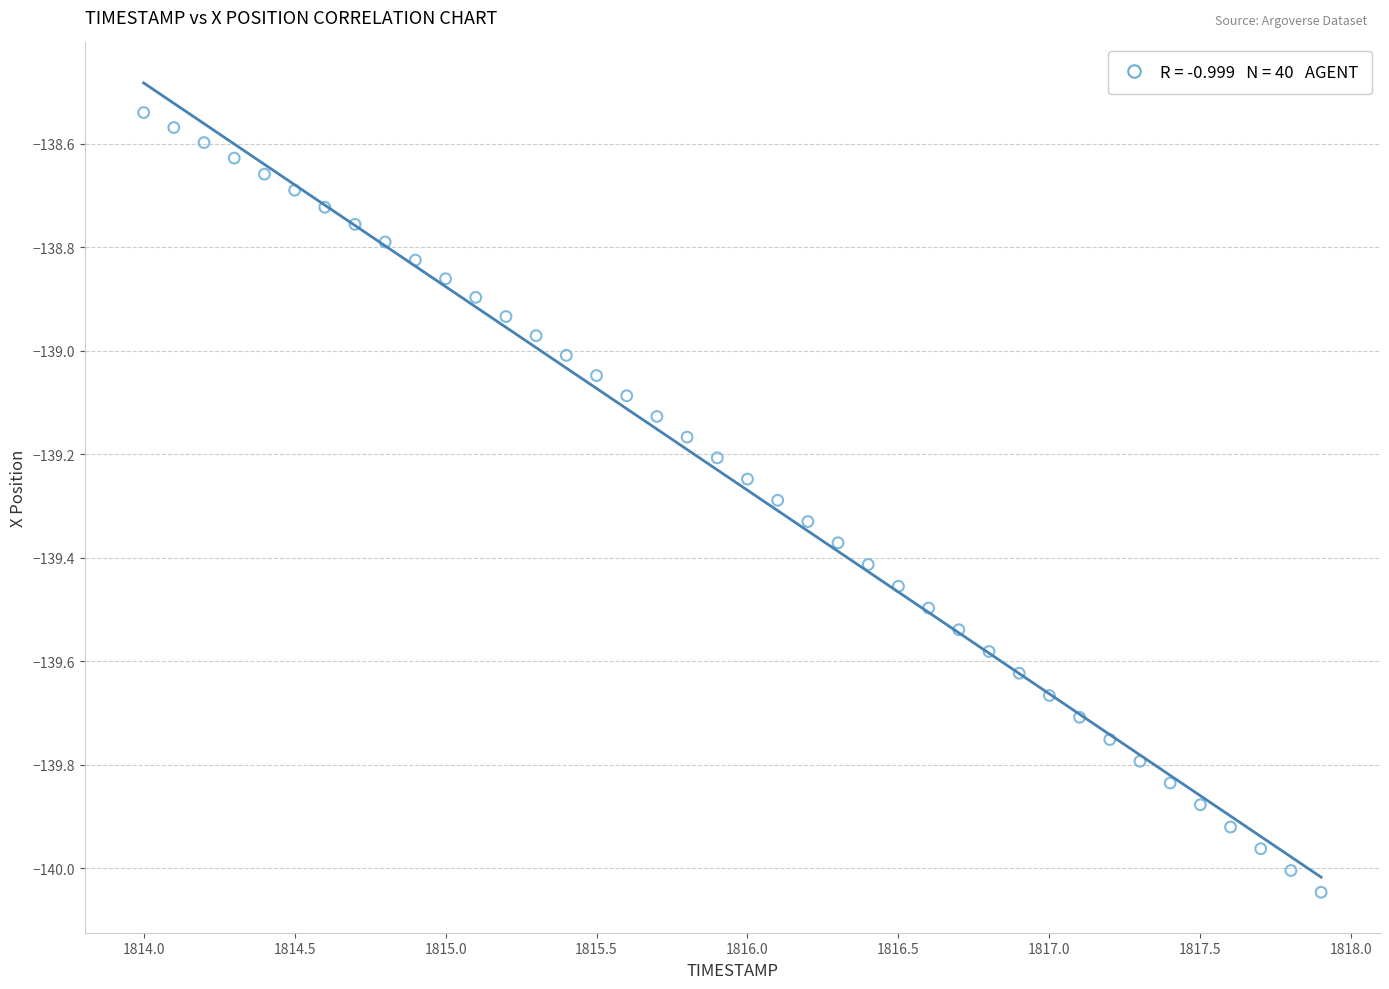

What is the range of Y values (max minus min)?

1.5